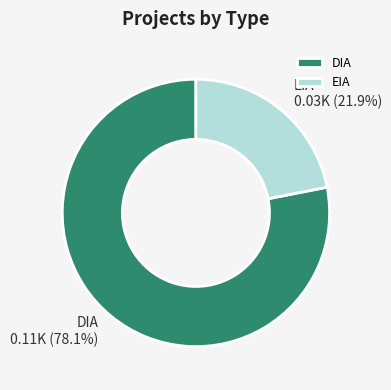

What portion of the pie excludes EIA?

78.1%